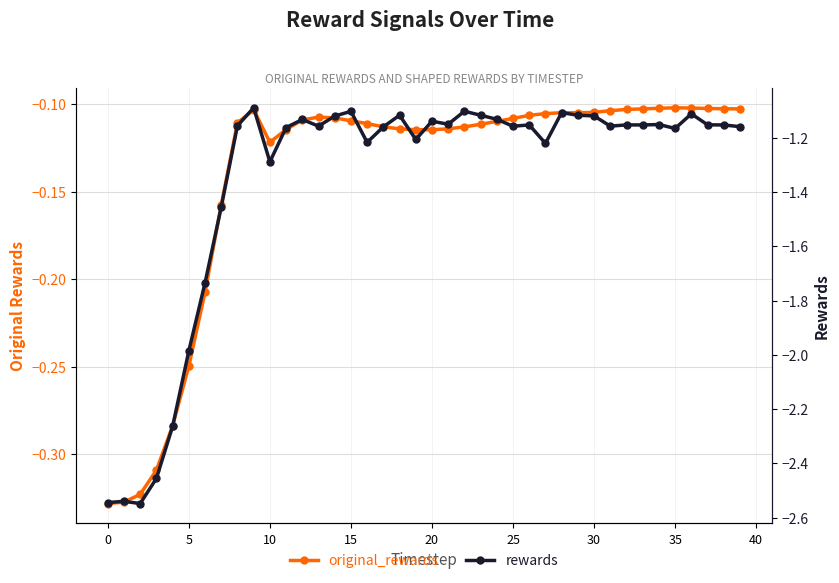

At 25, list the series in order from largest to smallest.

original_rewards, rewards